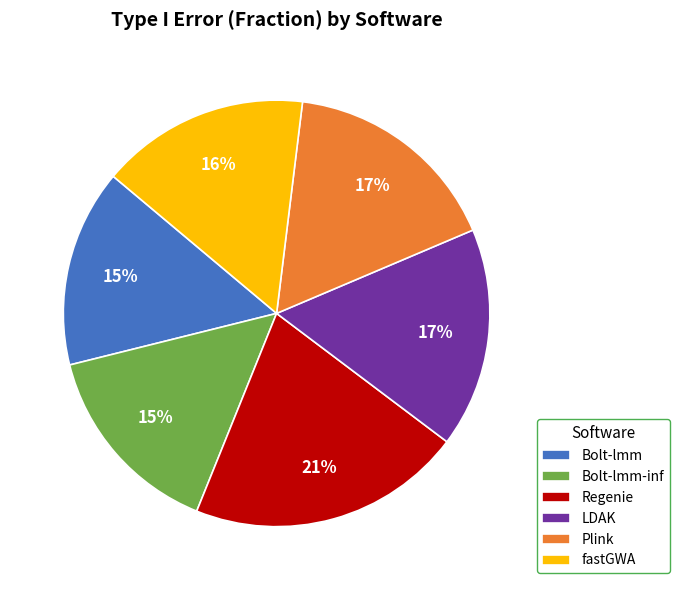

How many segments does this pie chart have?

6